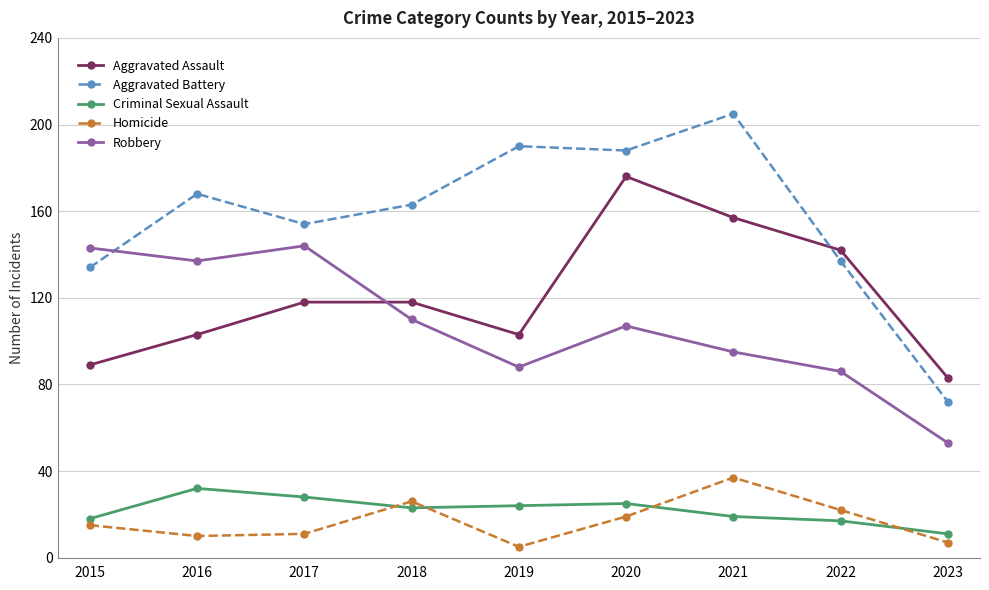

How many Aggravated Assault values are between 103 and 142?

5